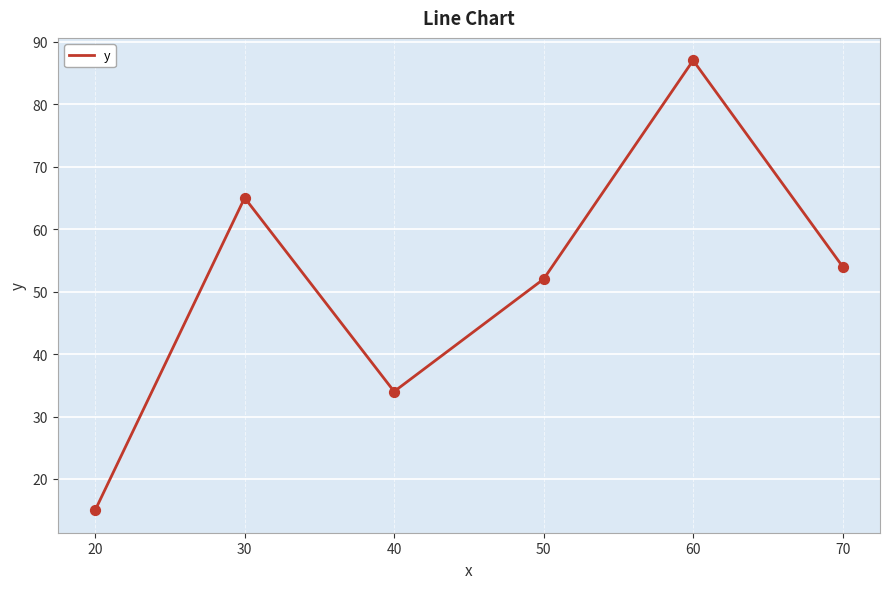

What is the change in value from 40 to 60?

+53